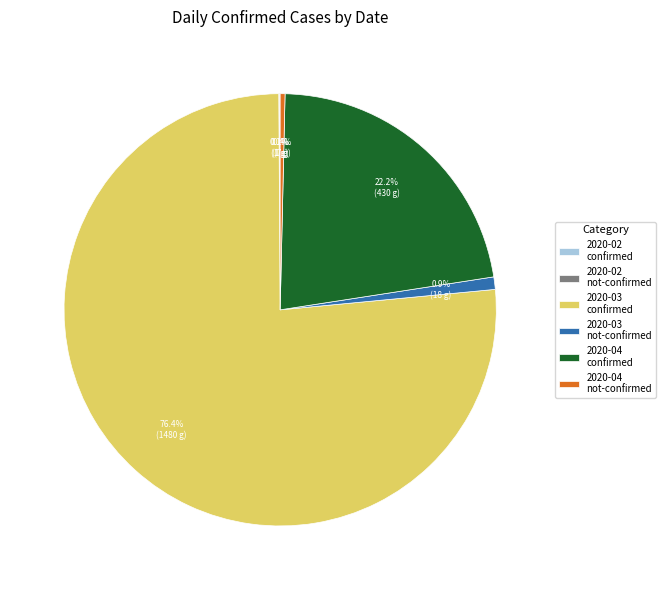

How much of the chart is everything except 2020-03 not-confirmed?

99.1%